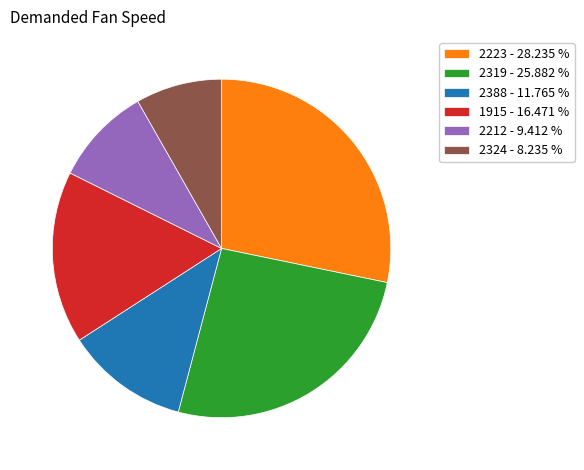

Which slice is the smallest?

2324